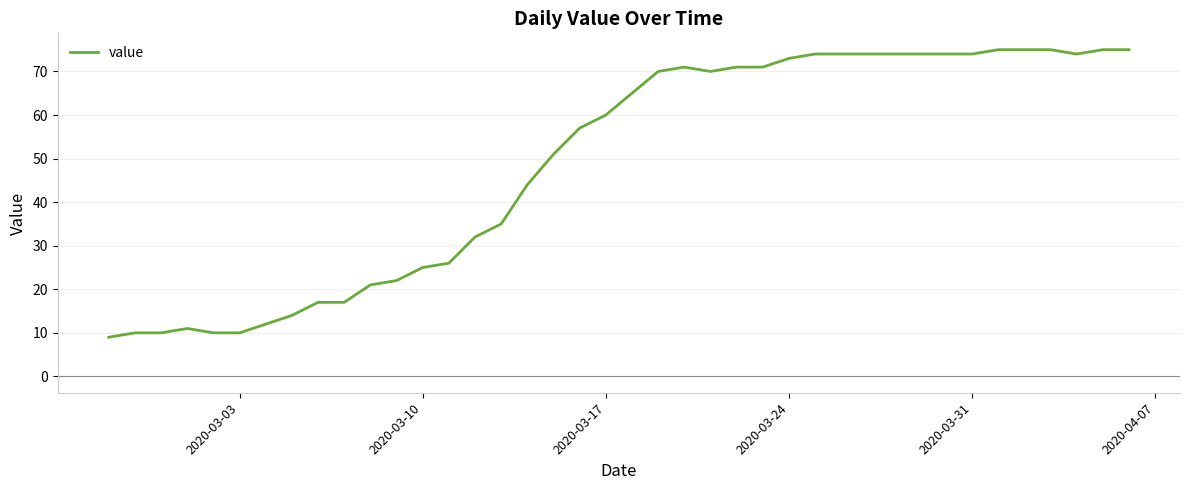

What is the smallest value displayed?

9